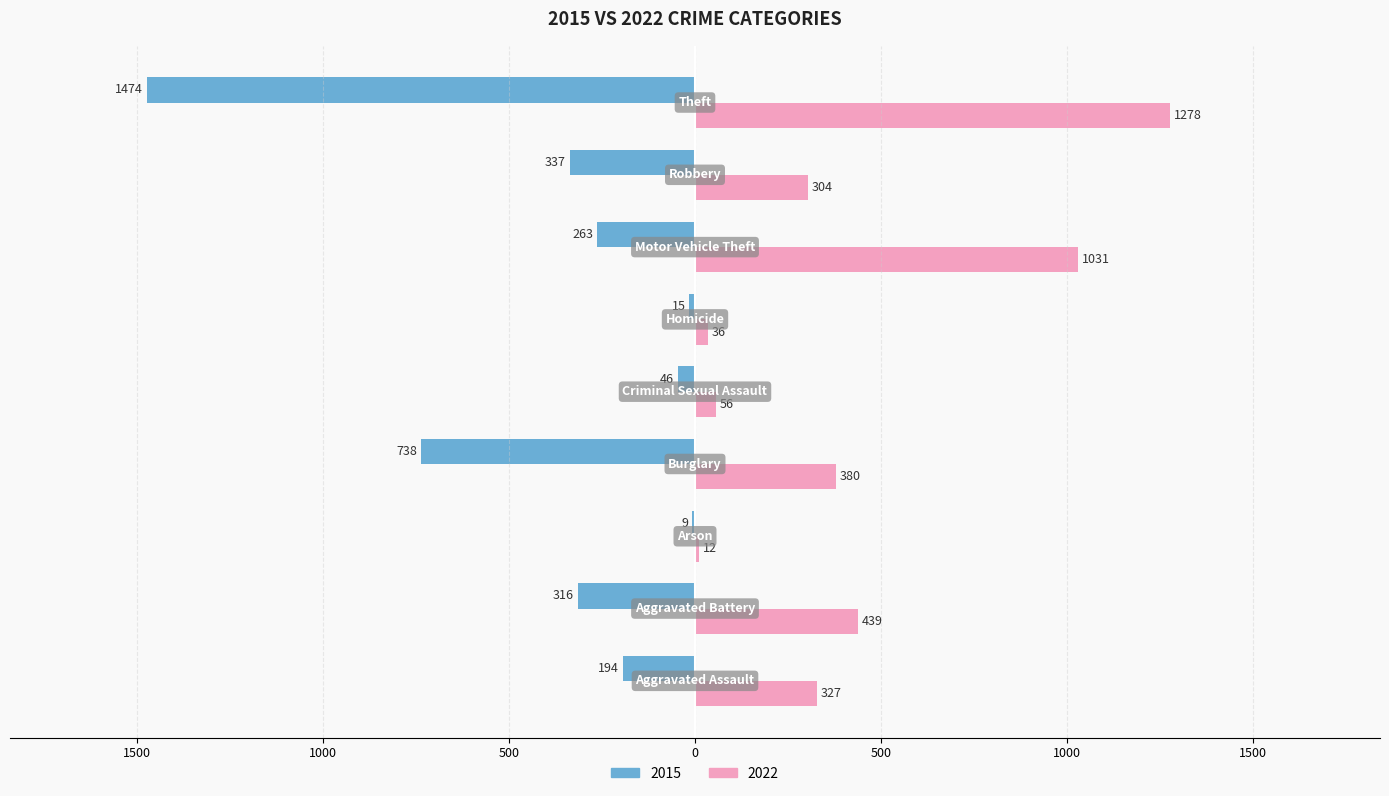

List the series in order of their overall mean, lowest first.

2015, 2022